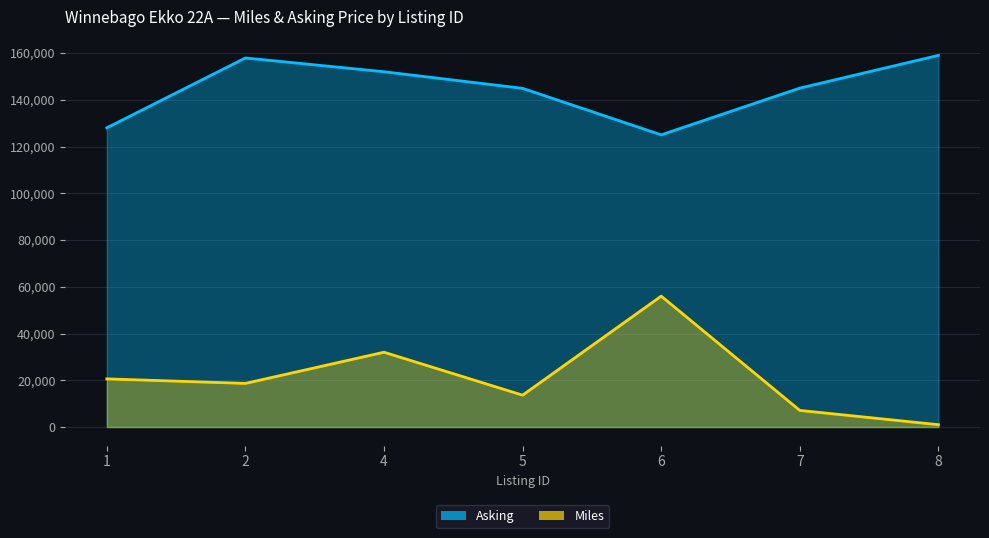

Where does the Miles series first go above 18664?

1